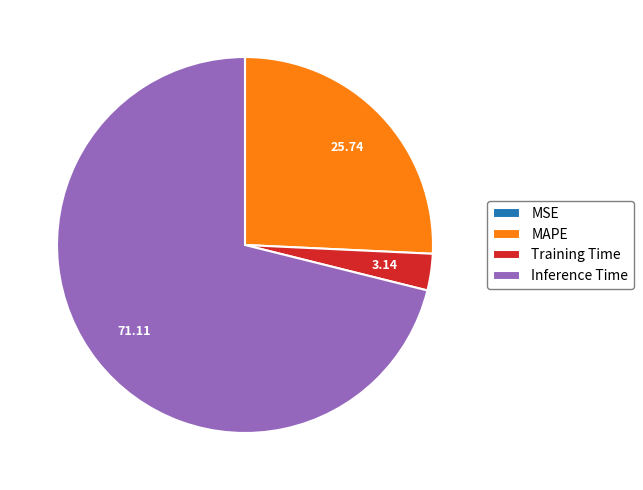

Which has a higher value, Inference Time or MAPE?

Inference Time